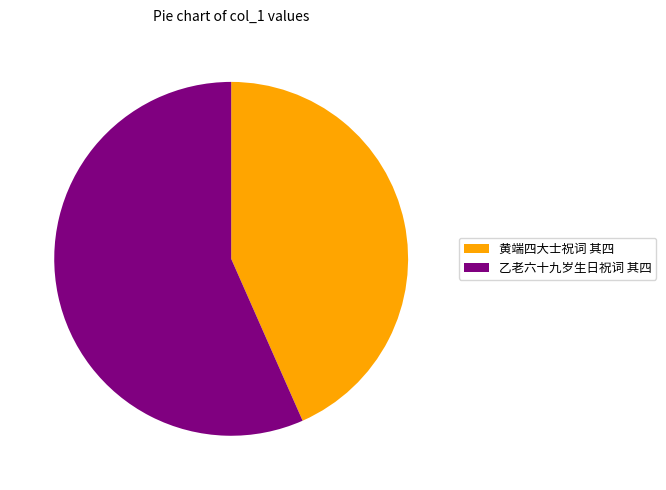

True or false: 乙老六十九岁生日祝词 其四 accounts for 65% of the total.

False